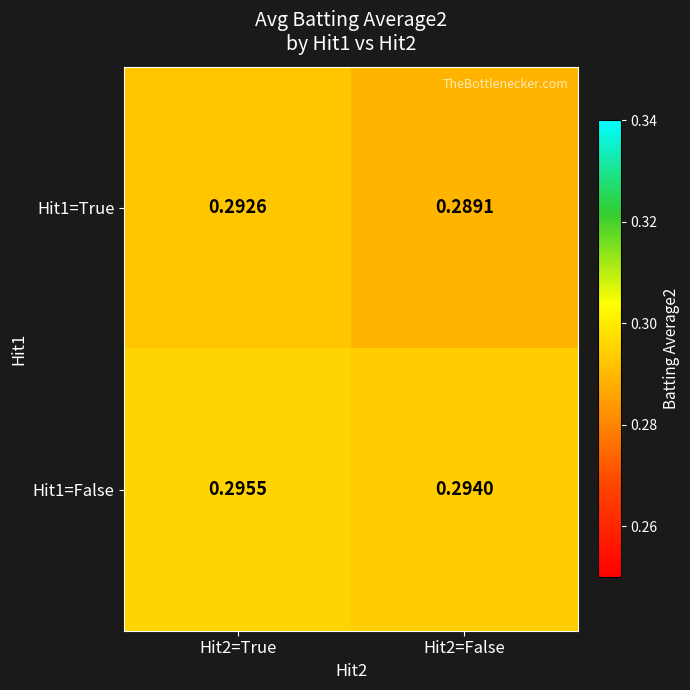

Is the value of Hit1=False at Hit2=True greater than the value of Hit1=True at Hit2=False?

Yes